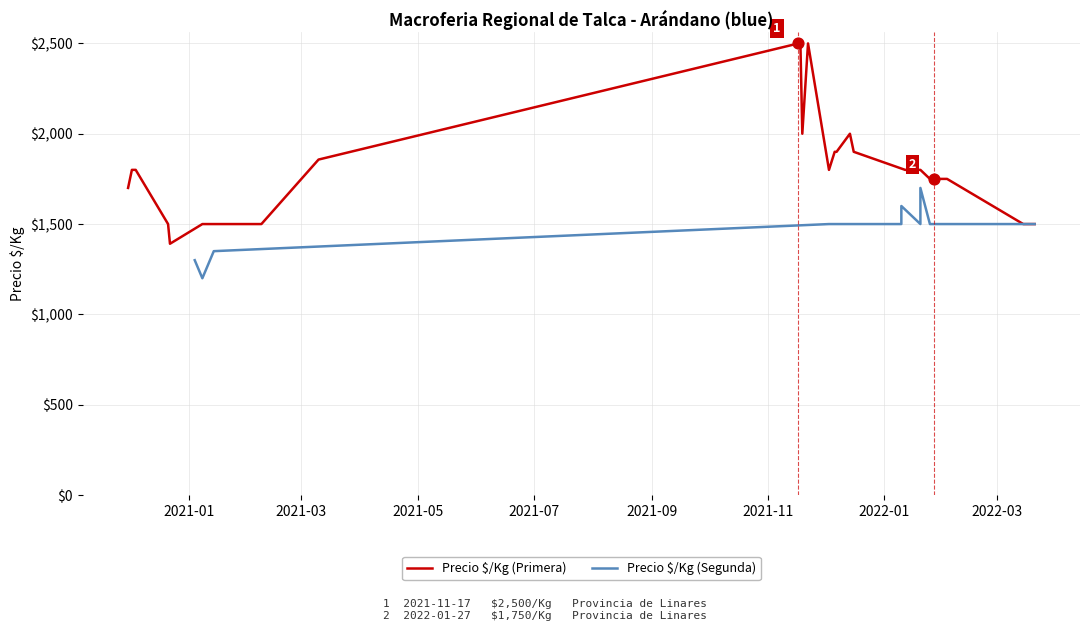

Which series contains the lowest Y value?

Precio $/Kg (Segunda)